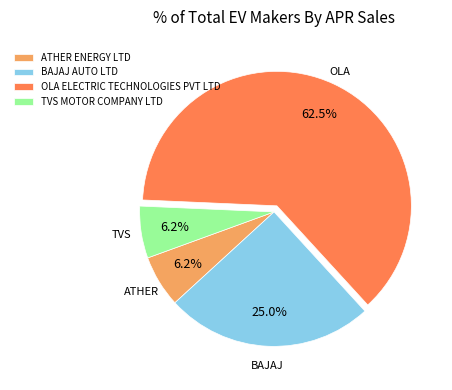

Which slice is the largest?

OLA ELECTRIC TECHNOLOGIES PVT LTD